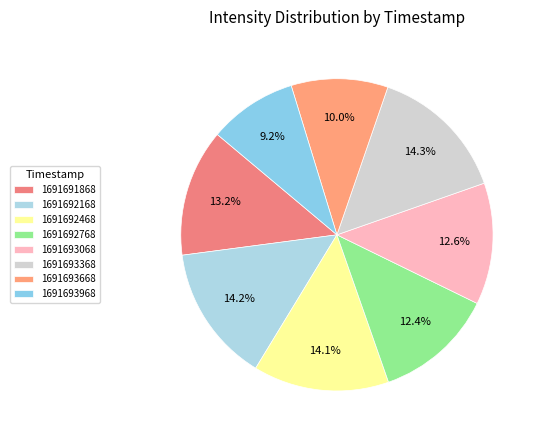

To the nearest percent, what is the difference between the largest and smallest slice percentages?

5%